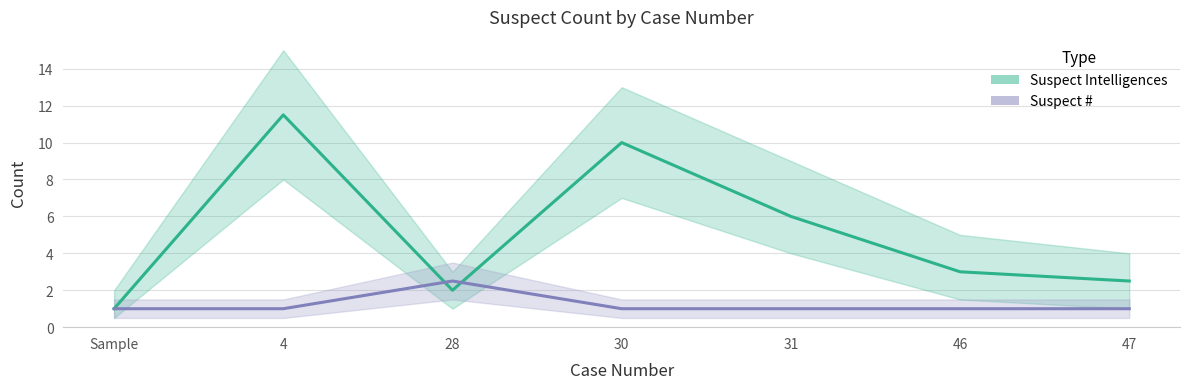

What is the total value across all series at 4?

12.5